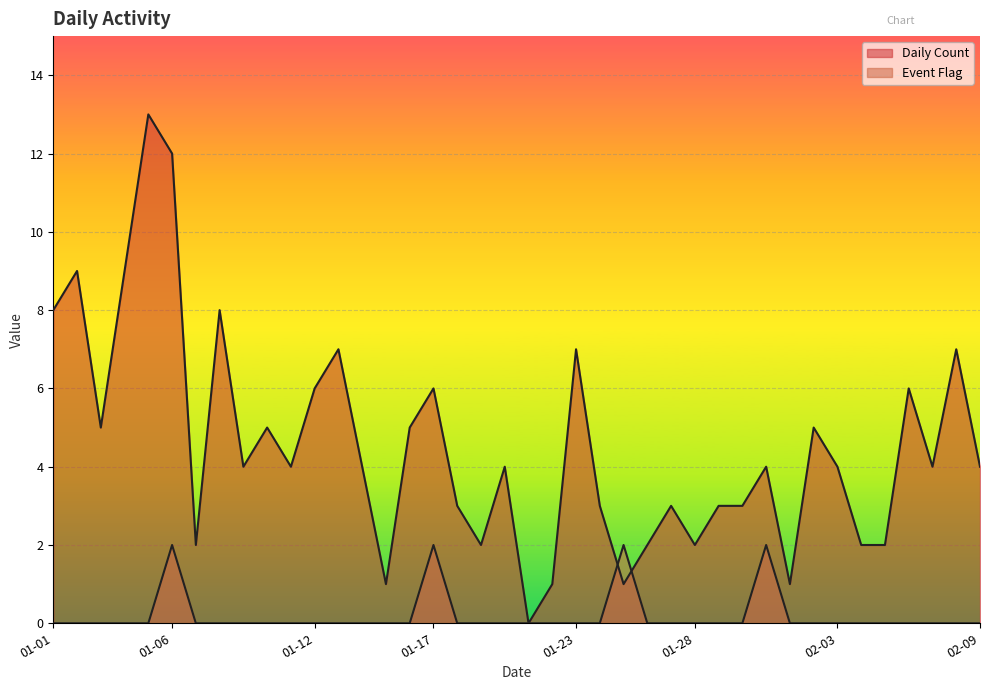

How many categories are shown in the chart?

40